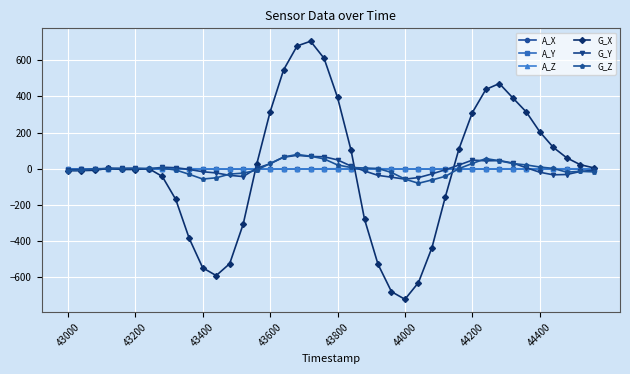

What is the maximum value shown in the chart?

704.9